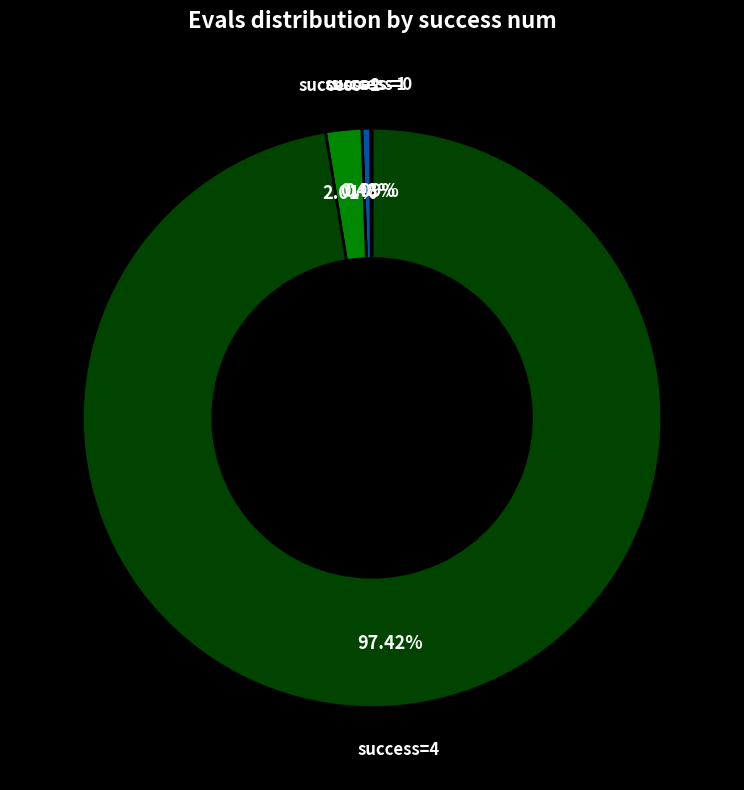

What is the majority slice?

success=4